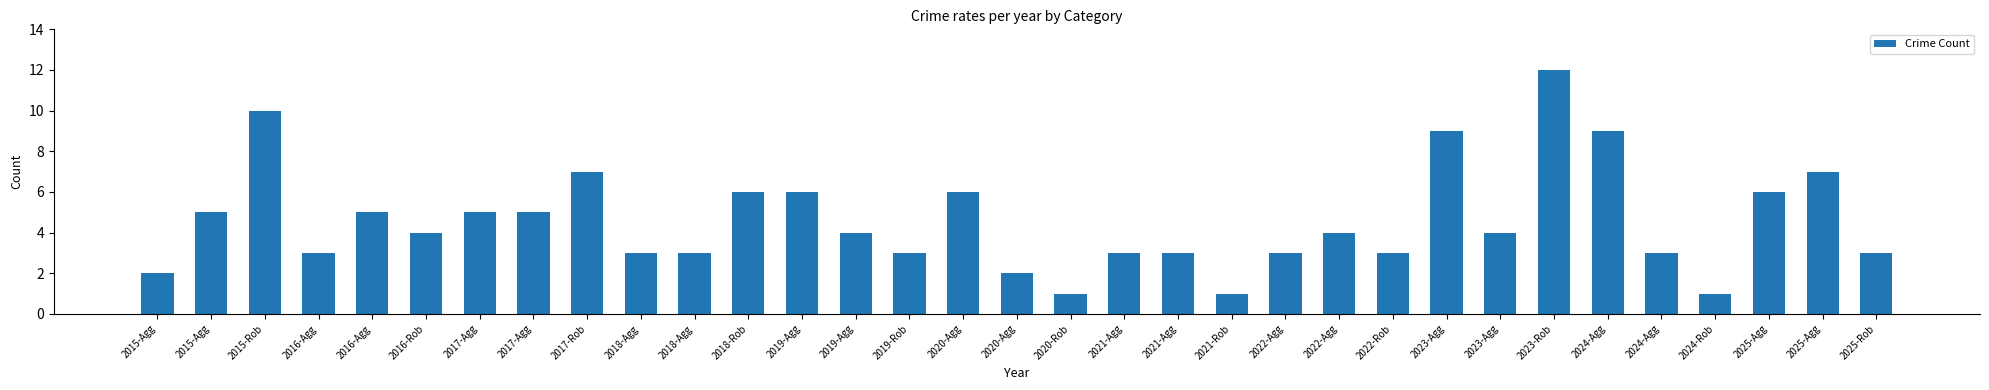

What is the difference between the second highest and second lowest values?

9